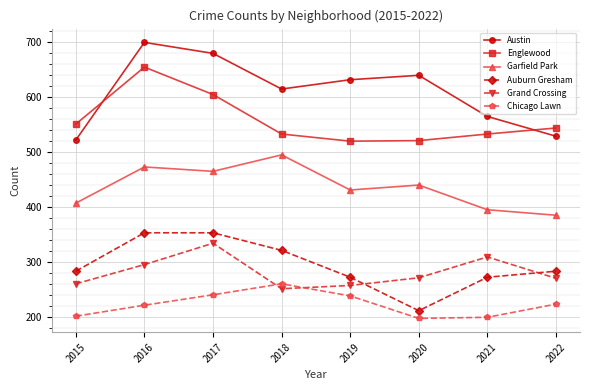

Which series has the widest spread of values?

Austin